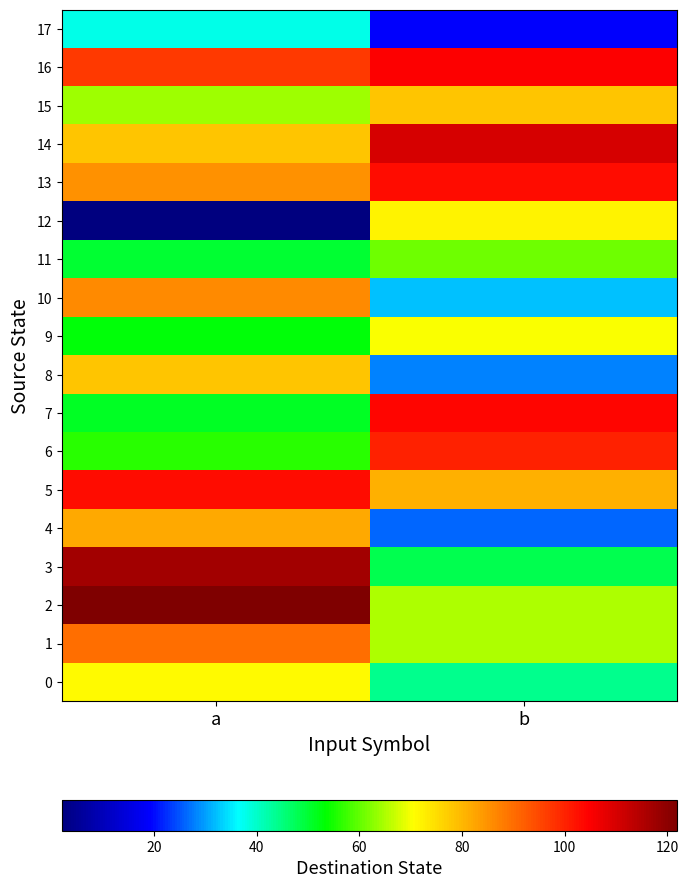

Reading right to left, extract all data points from this chart.

0: b=44	a=71
1: b=65	a=90
2: b=65	a=122
3: b=48	a=117
4: b=26	a=82
5: b=81	a=103
6: b=100	a=56
7: b=104	a=51
8: b=28	a=78
9: b=70	a=53
10: b=32	a=86
11: b=61	a=50
12: b=72	a=2
13: b=103	a=85
14: b=110	a=78
15: b=78	a=64
16: b=105	a=97
17: b=19	a=38